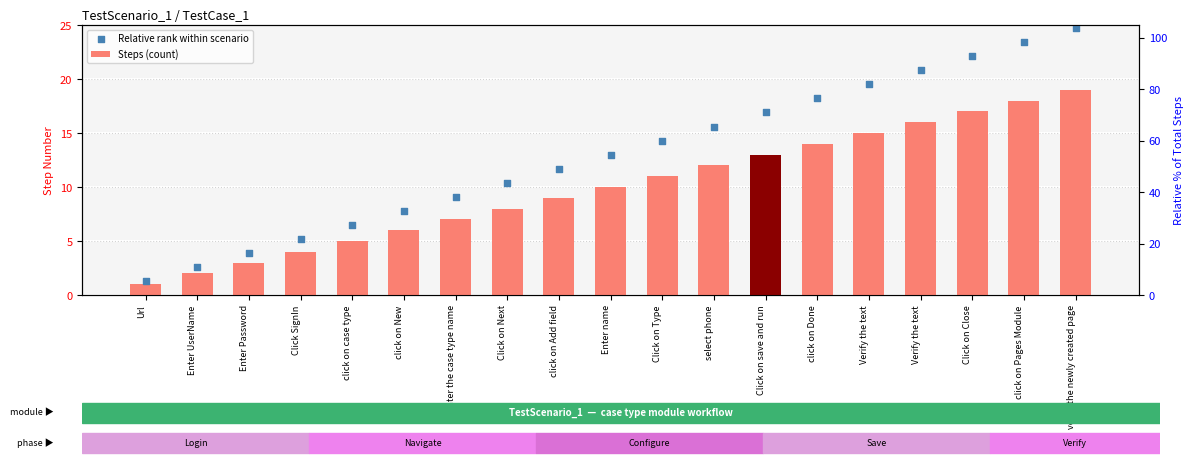

At which category is the sum across all series the highest?

verify the newly created page